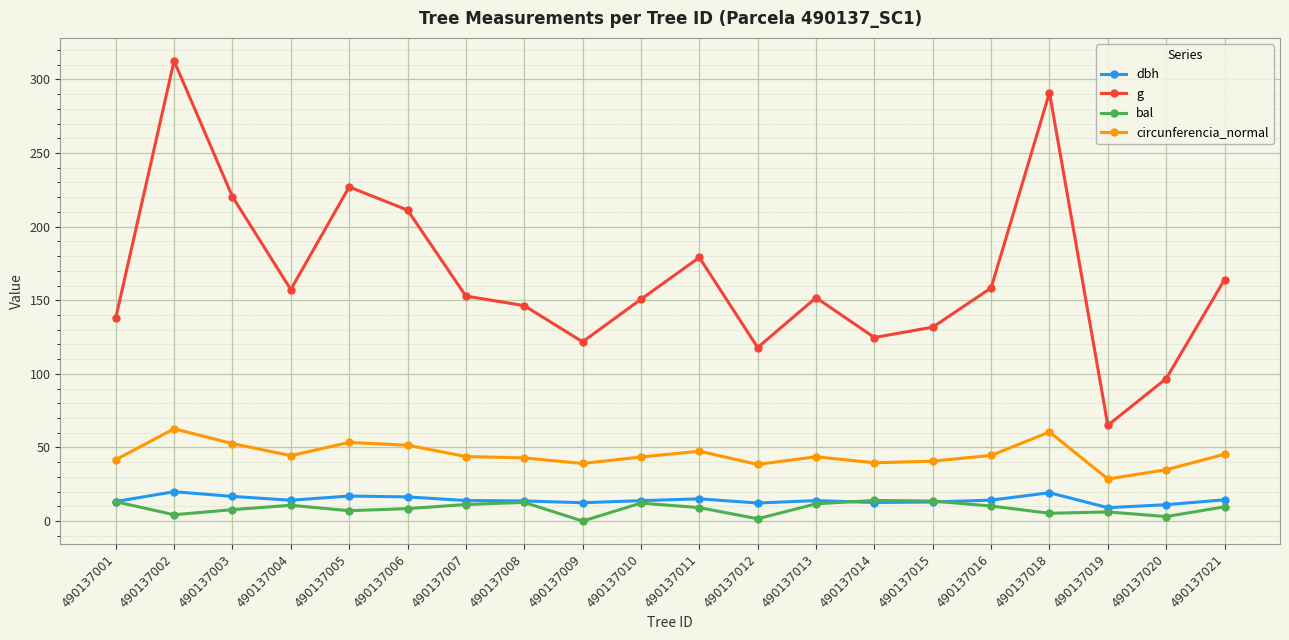

Where is the first local maximum for bal?

490137004